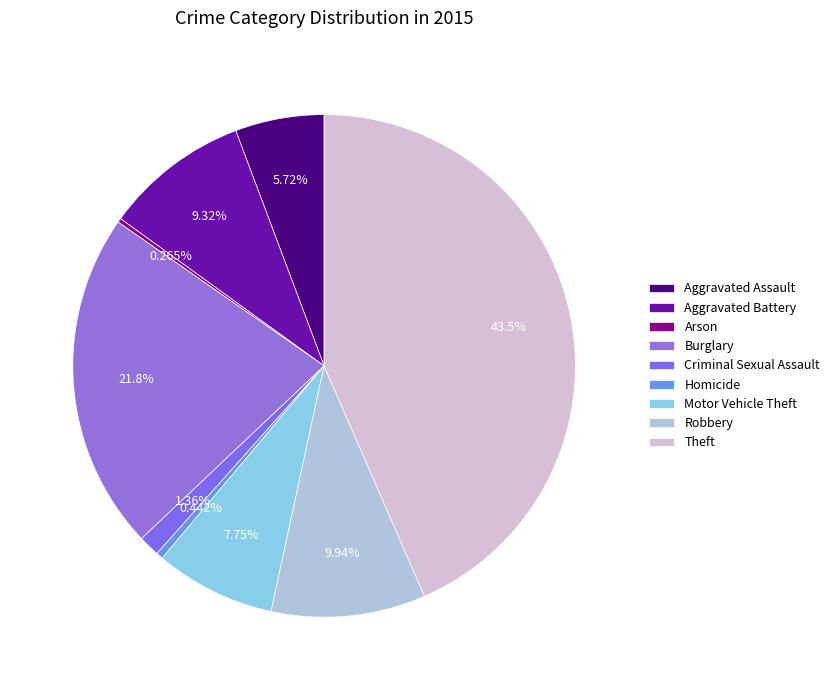

Rank the categories by value from highest to lowest.

Theft, Burglary, Robbery, Aggravated Battery, Motor Vehicle Theft, Aggravated Assault, Criminal Sexual Assault, Homicide, Arson